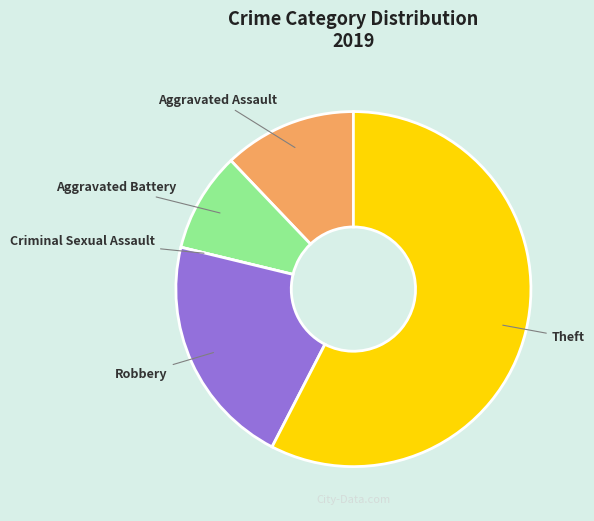

Is it true that Robbery is 21% of the pie?

True